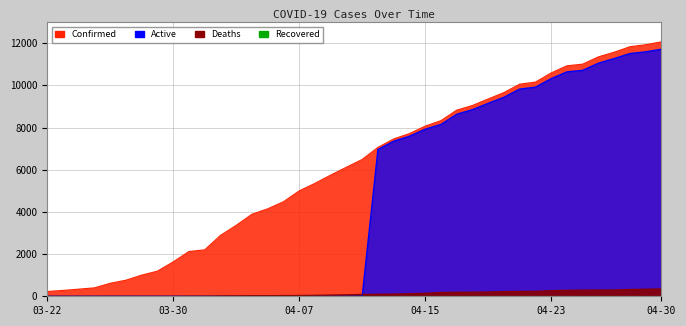

Which series has the largest range (max minus min)?

Confirmed